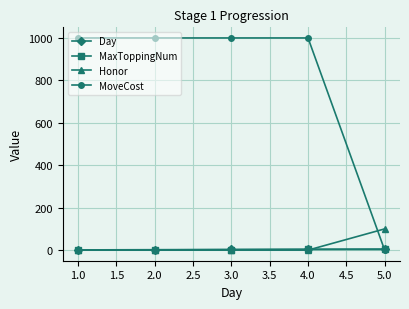

At how many categories does at least one series exceed 111?

4